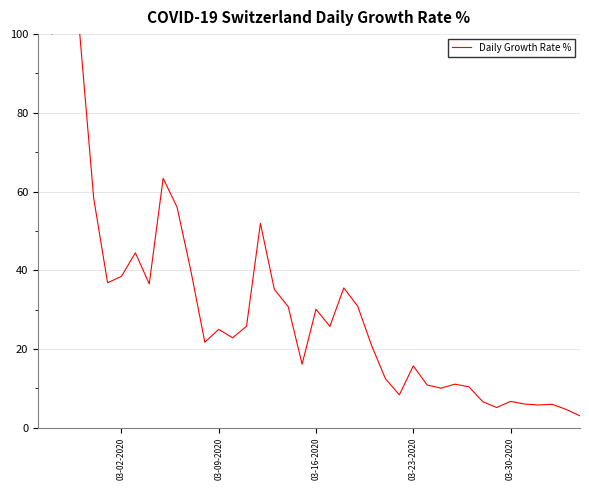

Reading left to right, transcribe all the data shown in this chart.

100.0	200.0	100.0	58.3	36.8	38.5	44.4	36.5	63.4	56.0	39.8	21.7	25.0	22.9	25.8	51.9	35.2	30.8	16.1	30.1	25.8	35.5	30.9	20.9	12.4	8.4	15.7	10.9	10.1	11.1	10.4	6.6	5.1	6.7	6.0	5.8	6.0	4.7	3.0